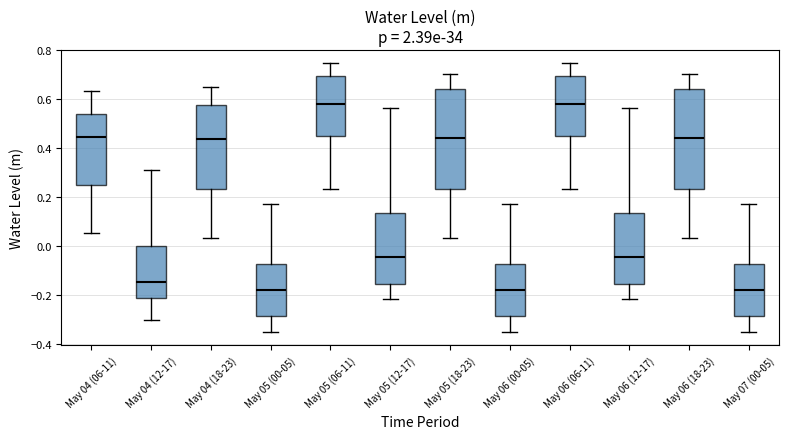

Where does the median line of the box for May 04 (12-17) sit on the y-axis? The values are not printed on the chart, so give them approximately, as read against the axis.

-0.14